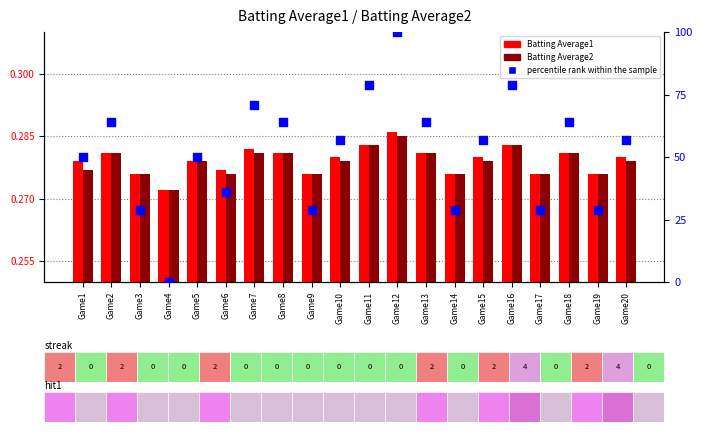

Which series reaches the maximum Y coordinate?

percentile rank within the sample